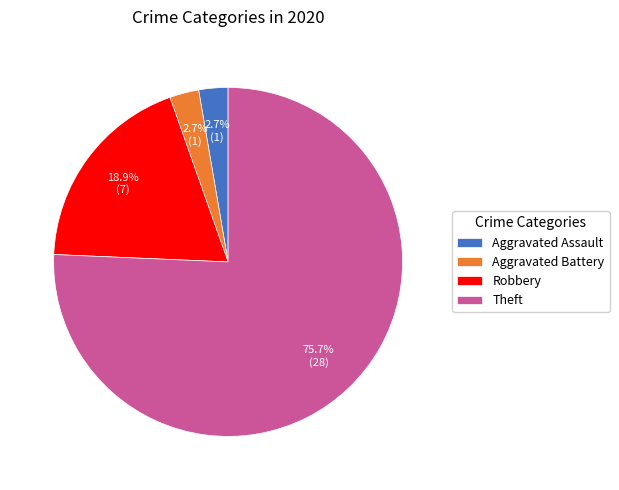

To the nearest percent, what portion does Aggravated Battery represent?

3%